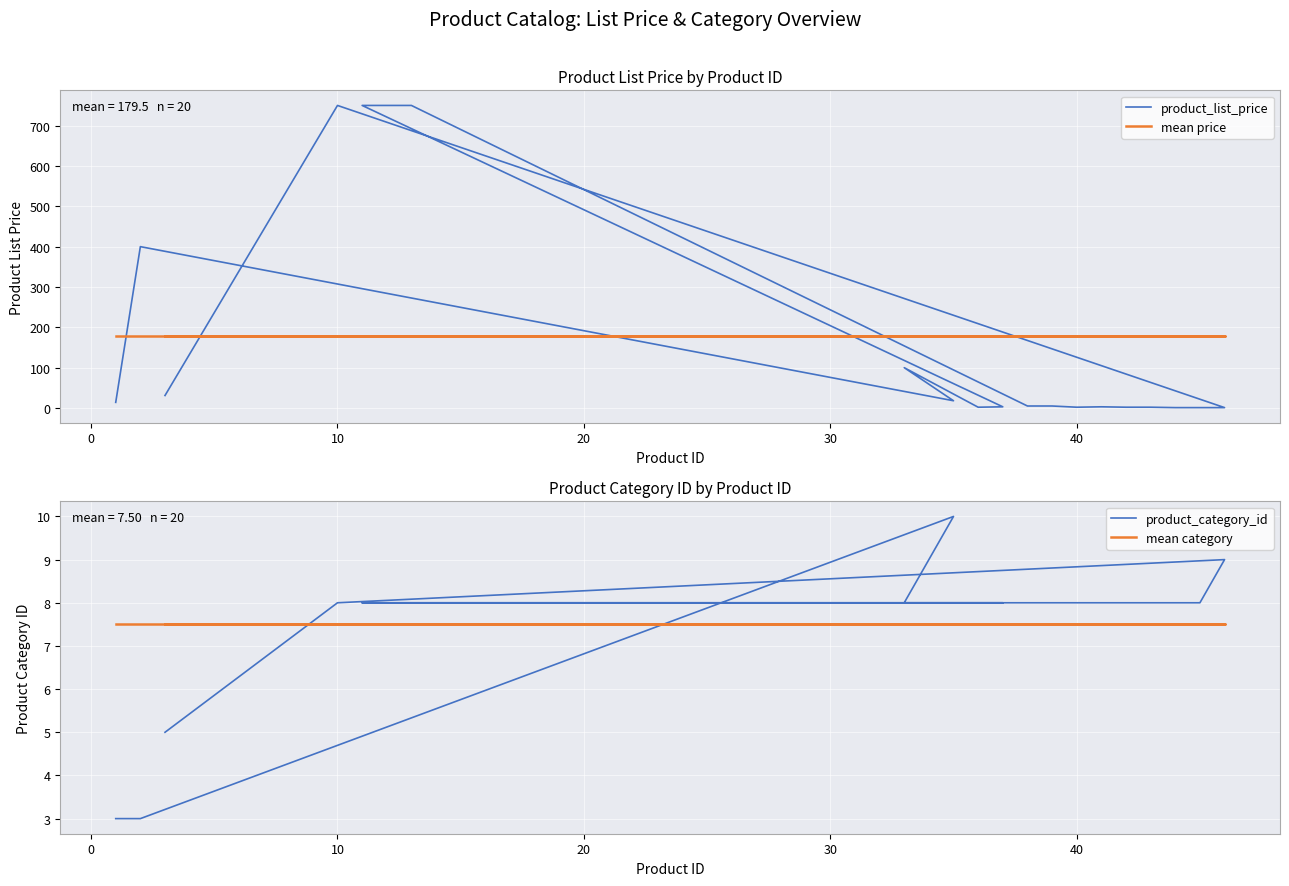

In product_category_id, how many points are higher than both neighbors (excluding endpoints)?

2